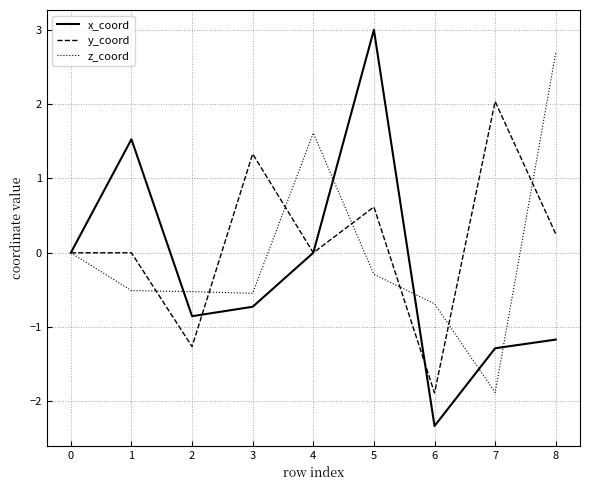

Rank the series by their maximum value, from highest to lowest.

x_coord, z_coord, y_coord